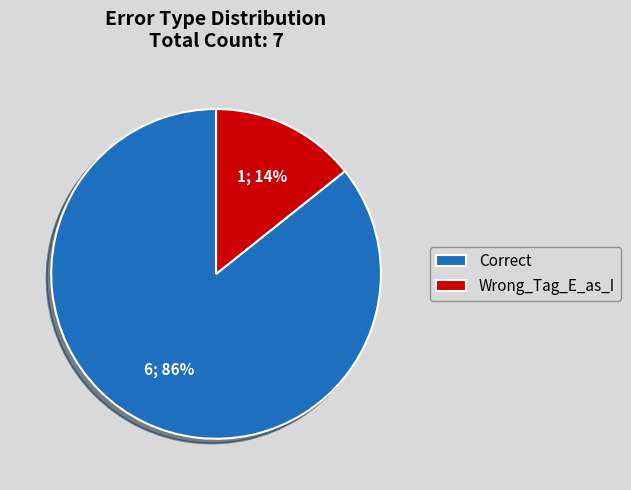

Does Wrong_Tag_E_as_I represent more than half of the total?

No